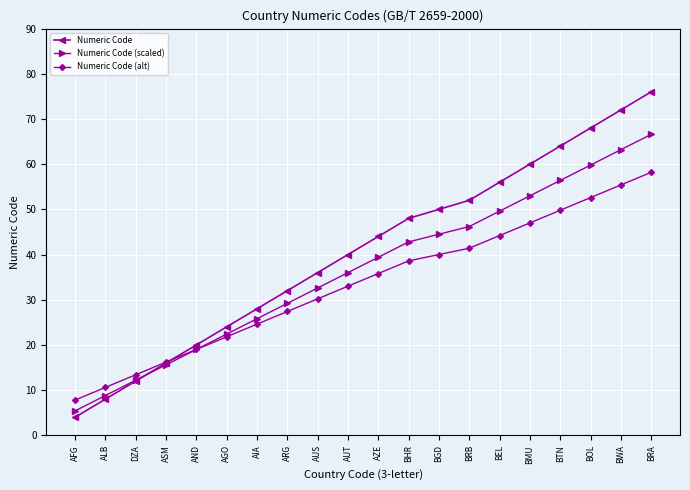

What is the greatest value displayed?

76.0